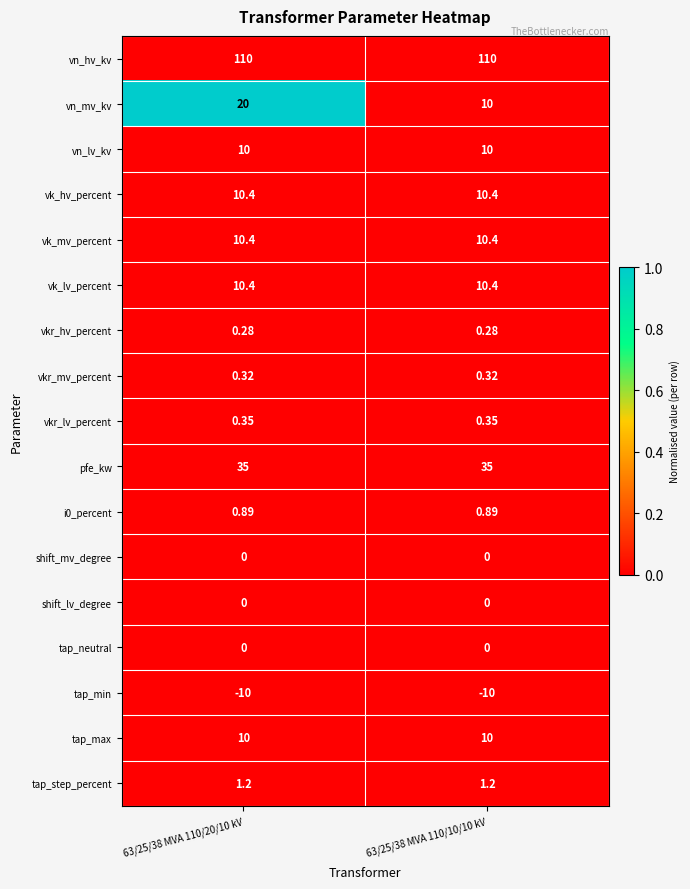

Is the value of vn_mv_kv at 63/25/38 MVA 110/10/10 kV greater than the value of tap_min at 63/25/38 MVA 110/10/10 kV?

Yes